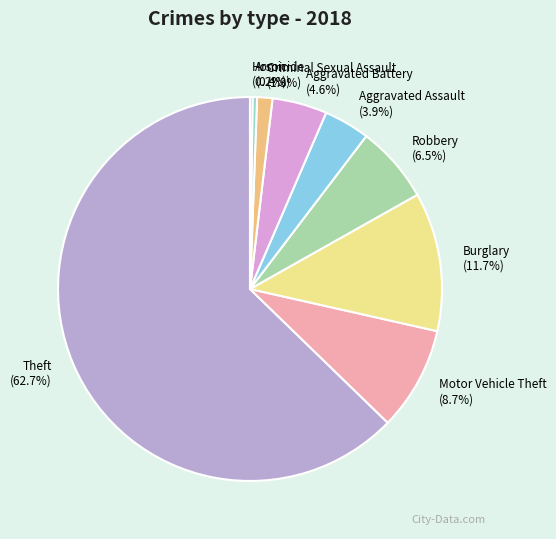

Is there a majority slice in this chart?

Yes